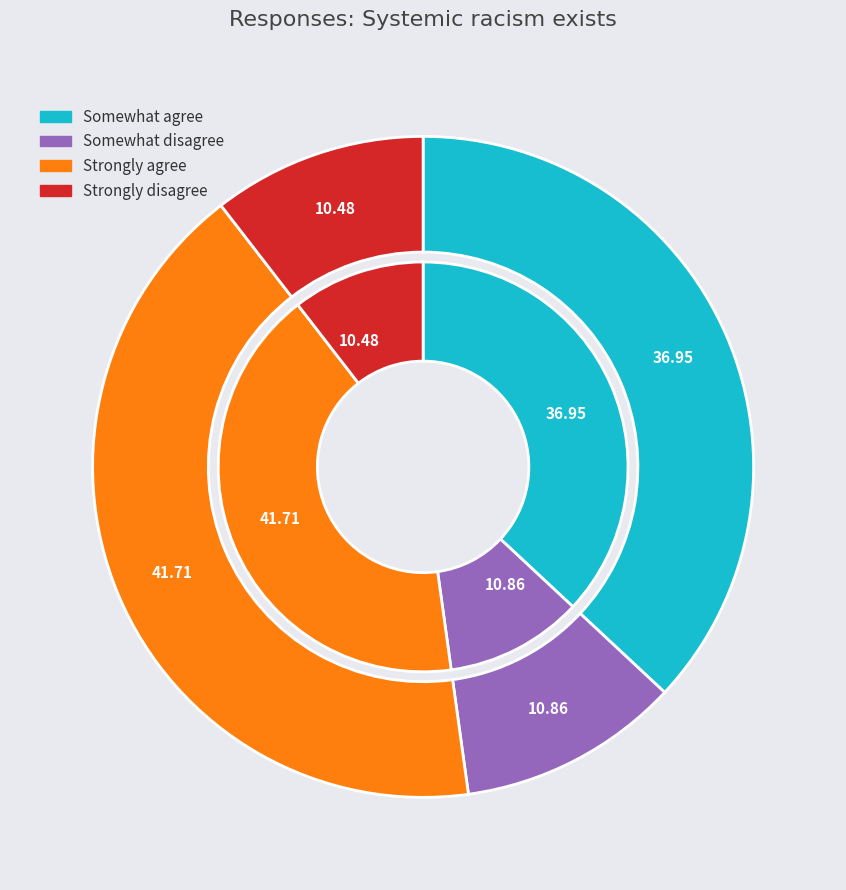

True or false: Strongly agree accounts for 28% of the total.

False